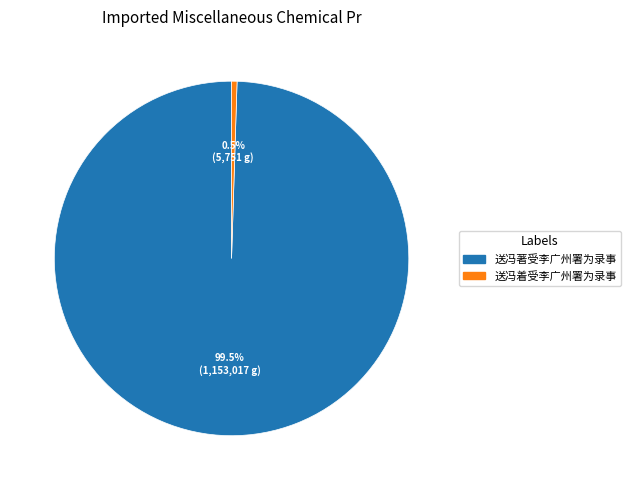

Rank the categories by value from lowest to highest.

送冯着受李广州署为录事, 送冯著受李广州署为录事